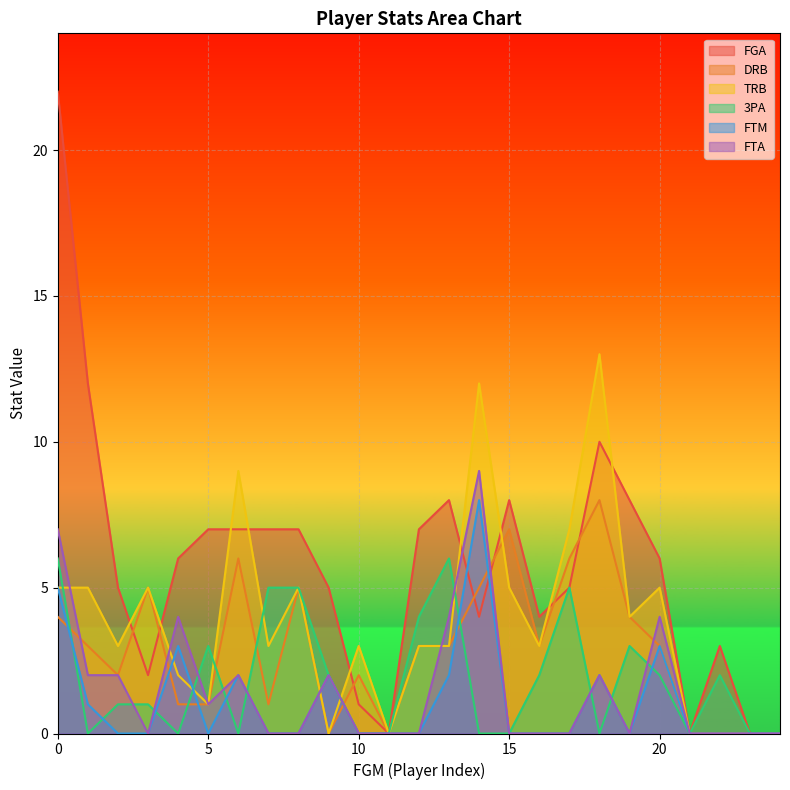

What is the highest value of the FTA series?

9